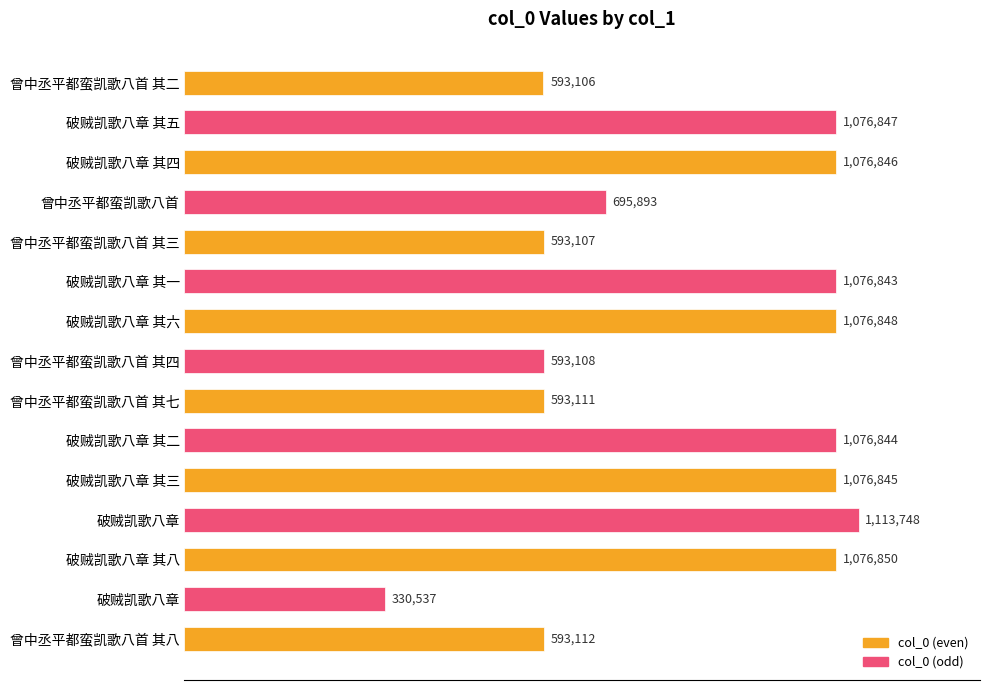

Does the chart contain any negative values?

No